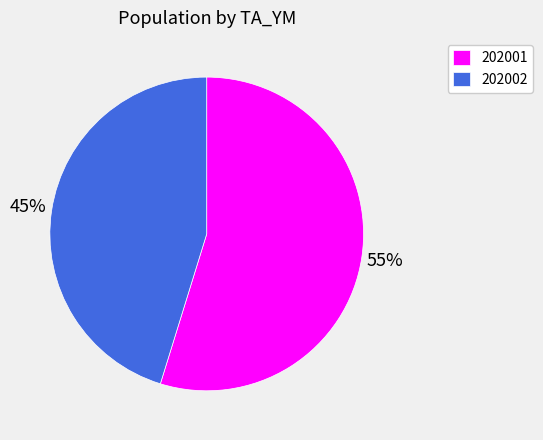

To the nearest percent, what percentage of the pie is 202001?

55%